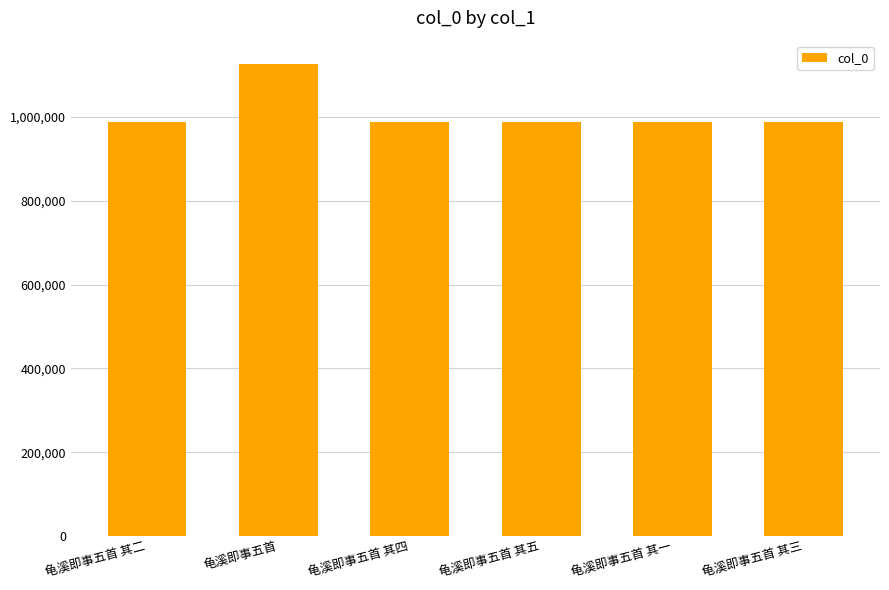

What is the value of the 1st bar from the left?

987350